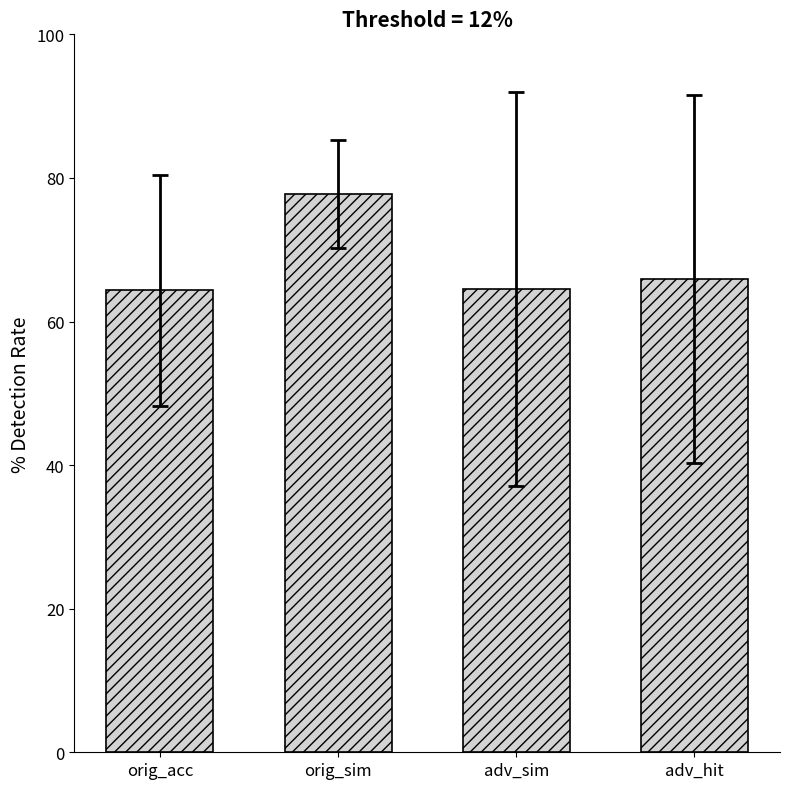

What is the label of the 3rd bar from the left?

adv_sim